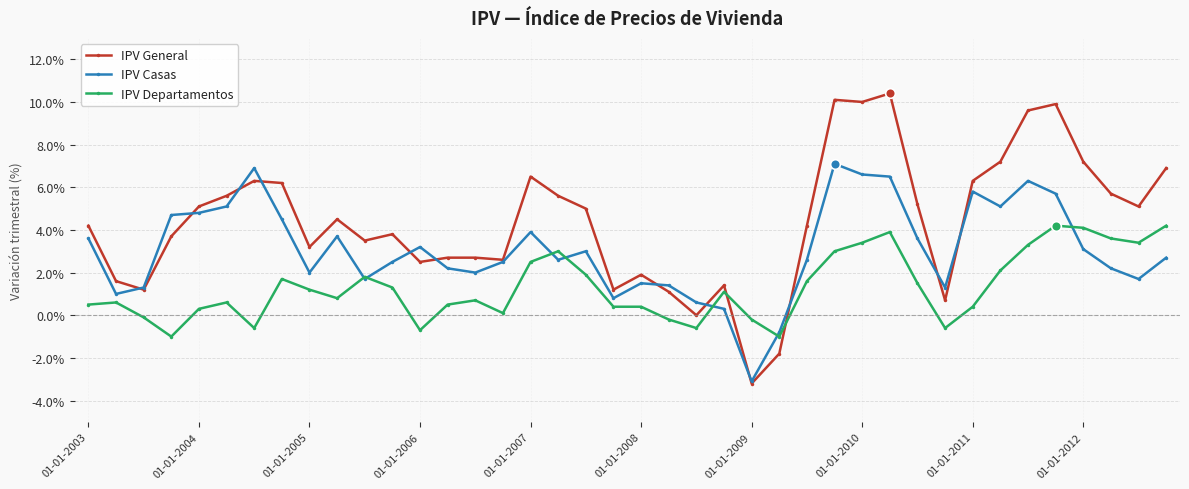

True or false: IPV General has more than 0 interior local peaks.

True